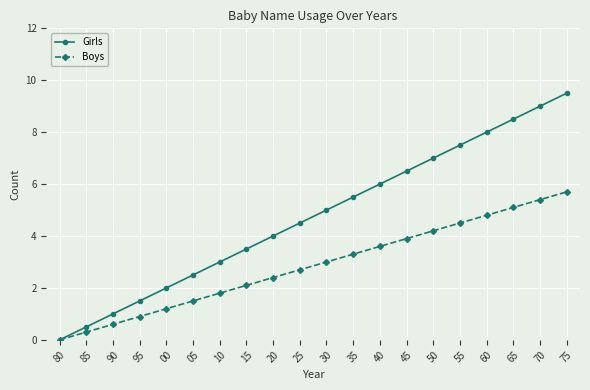

Rank the series by their maximum value, from highest to lowest.

Girls, Boys